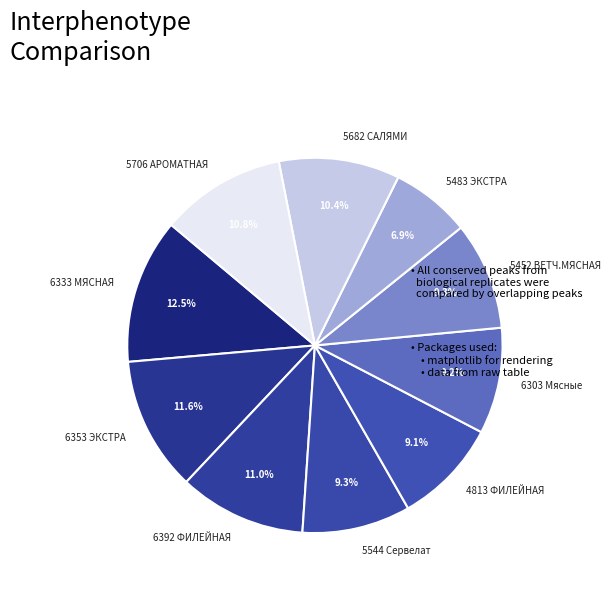

Which has a higher value, 6392 ФИЛЕЙНАЯ or 5682 САЛЯМИ?

6392 ФИЛЕЙНАЯ